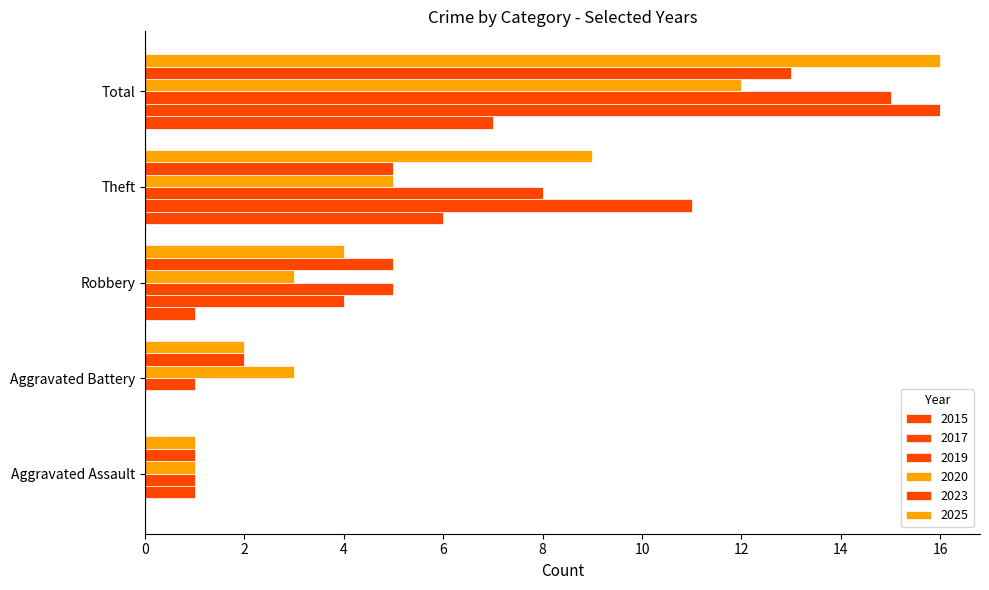

At which category is the sum across all series the highest?

Total